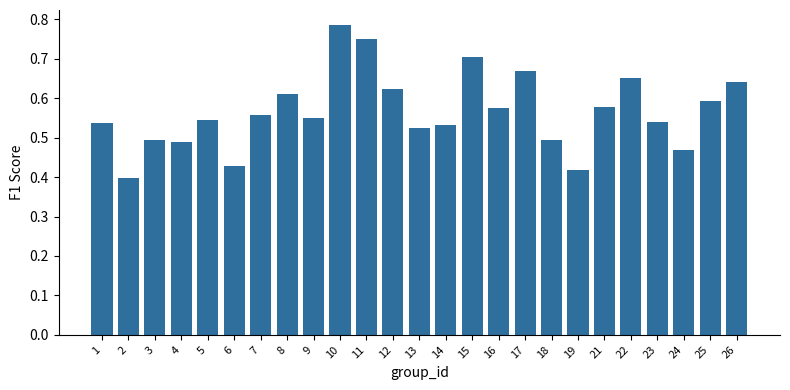

What is the sum of the values at 4 and 21?

1.1